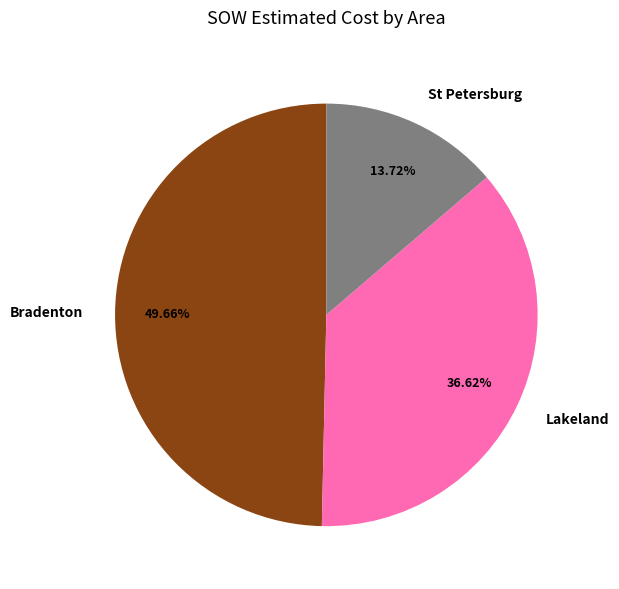

Rank the categories by value from highest to lowest.

Bradenton, Lakeland, St Petersburg